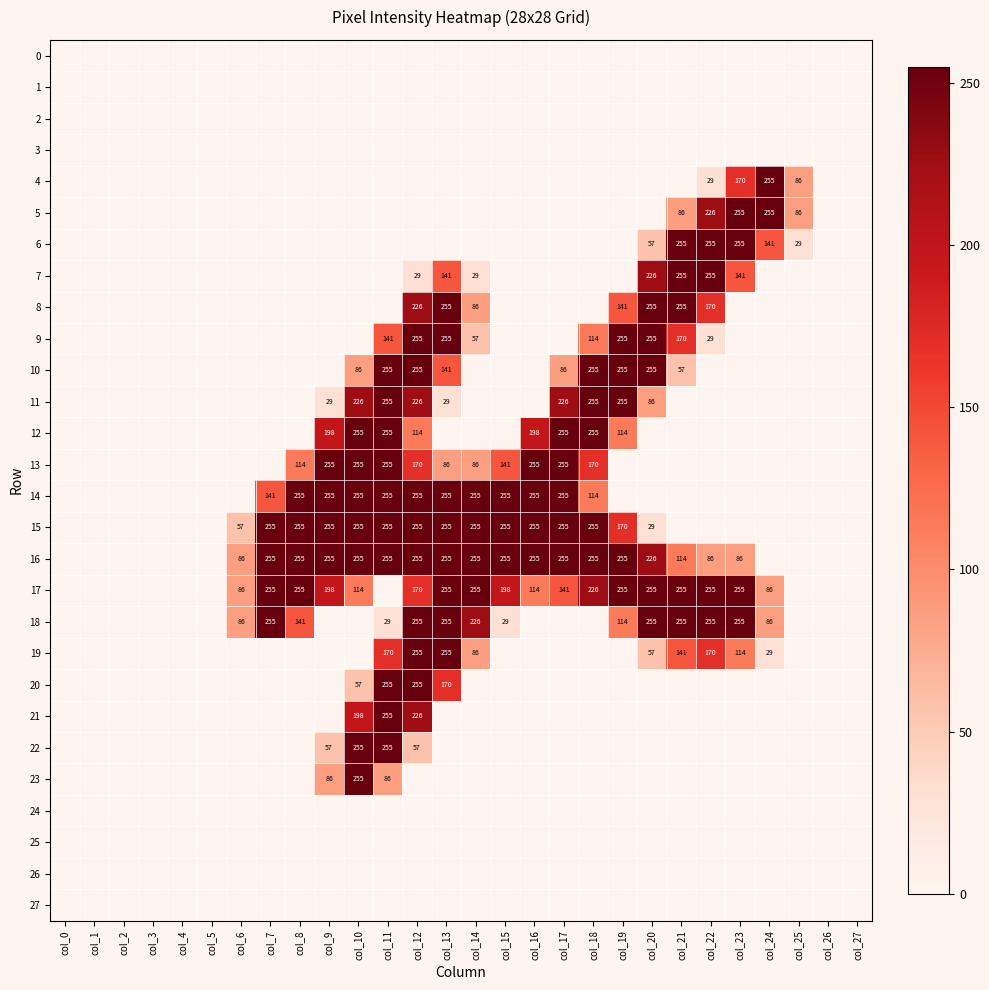

Which category has the lowest value across all series?

col_0